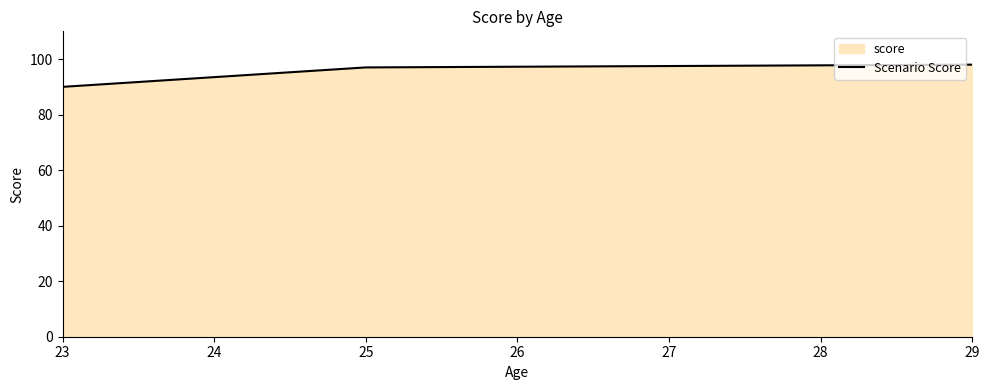

What is the minimum value shown in the chart?

90